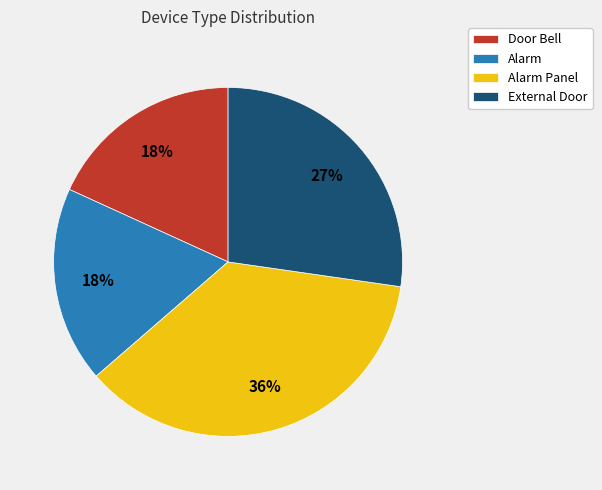

To the nearest percent, what portion does External Door represent?

27%